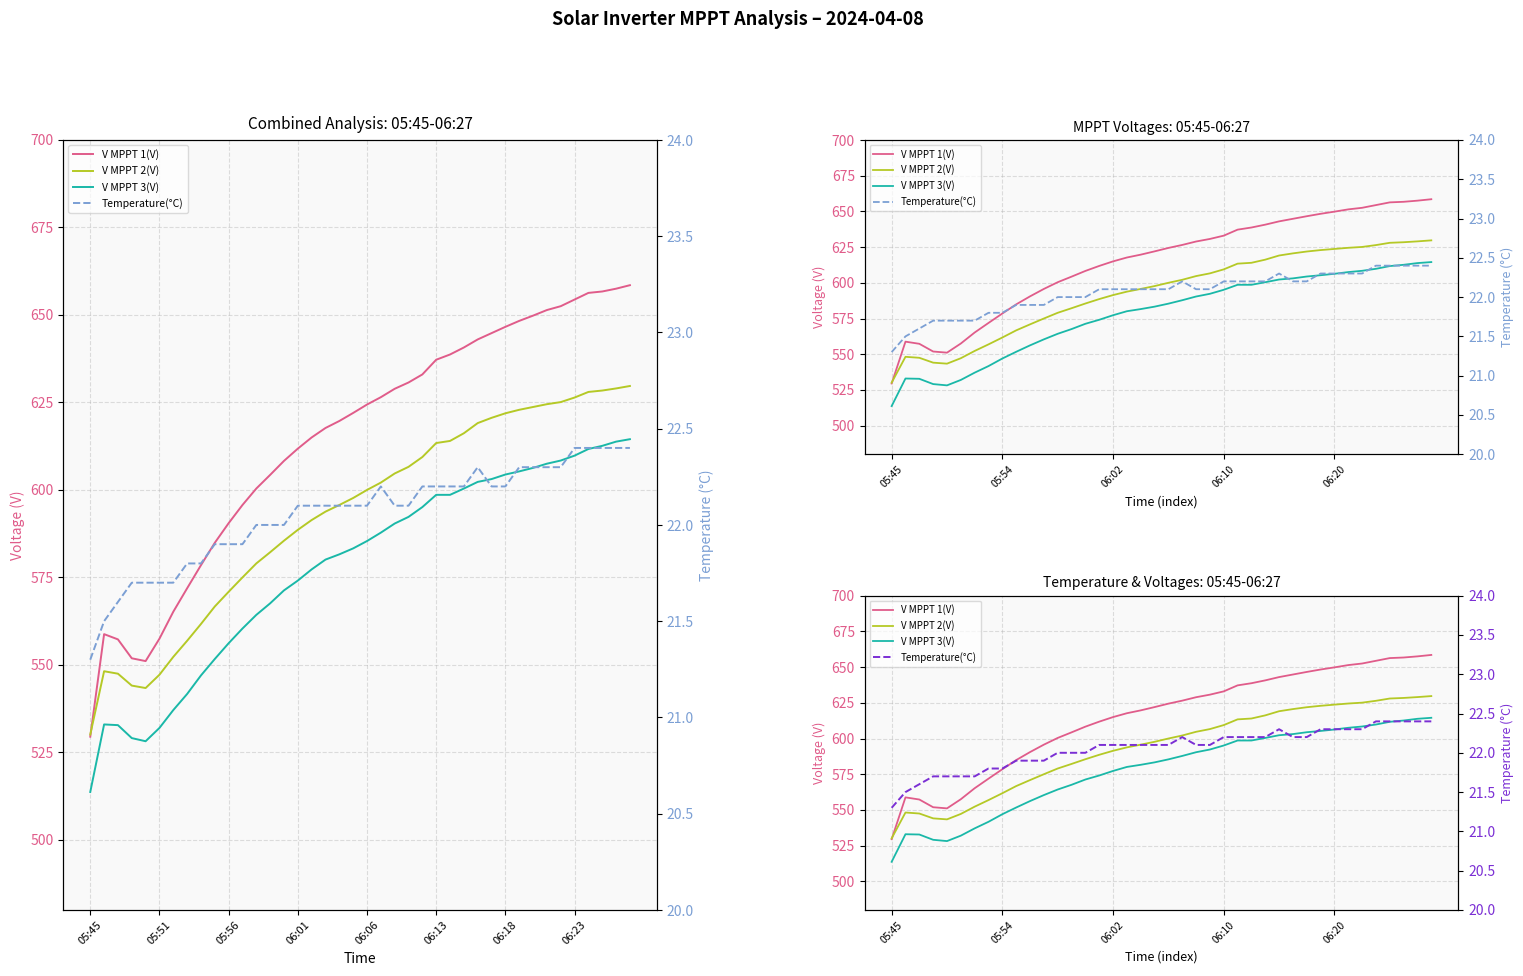

True or false: V MPPT 2(V) has a value of 858.8 at 05:54.

False